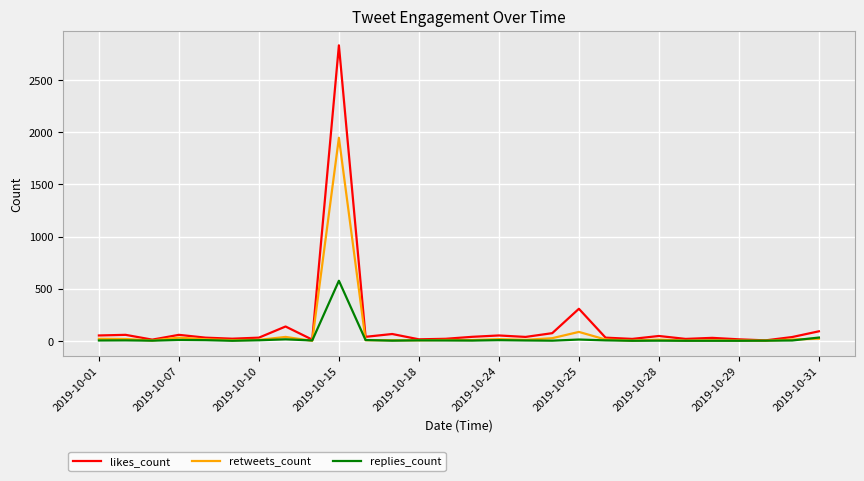

What is the highest value of the retweets_count series?

1948